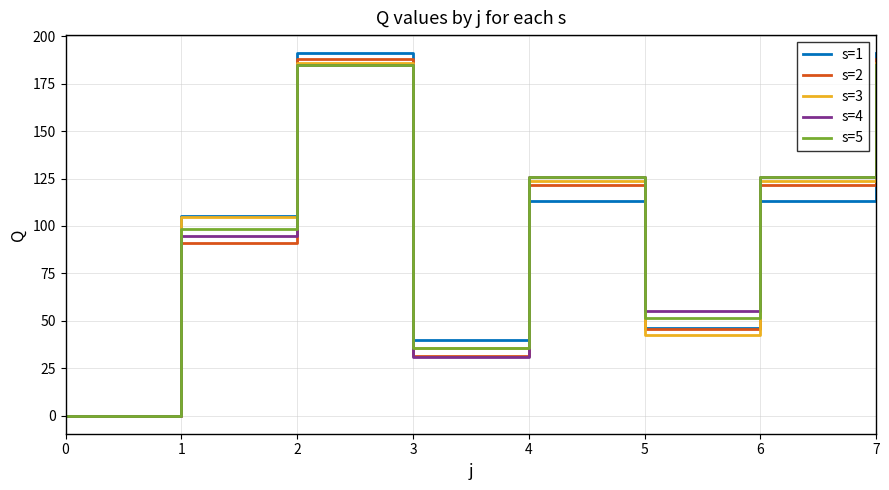

At how many categories does at least one series exceed 17?

7